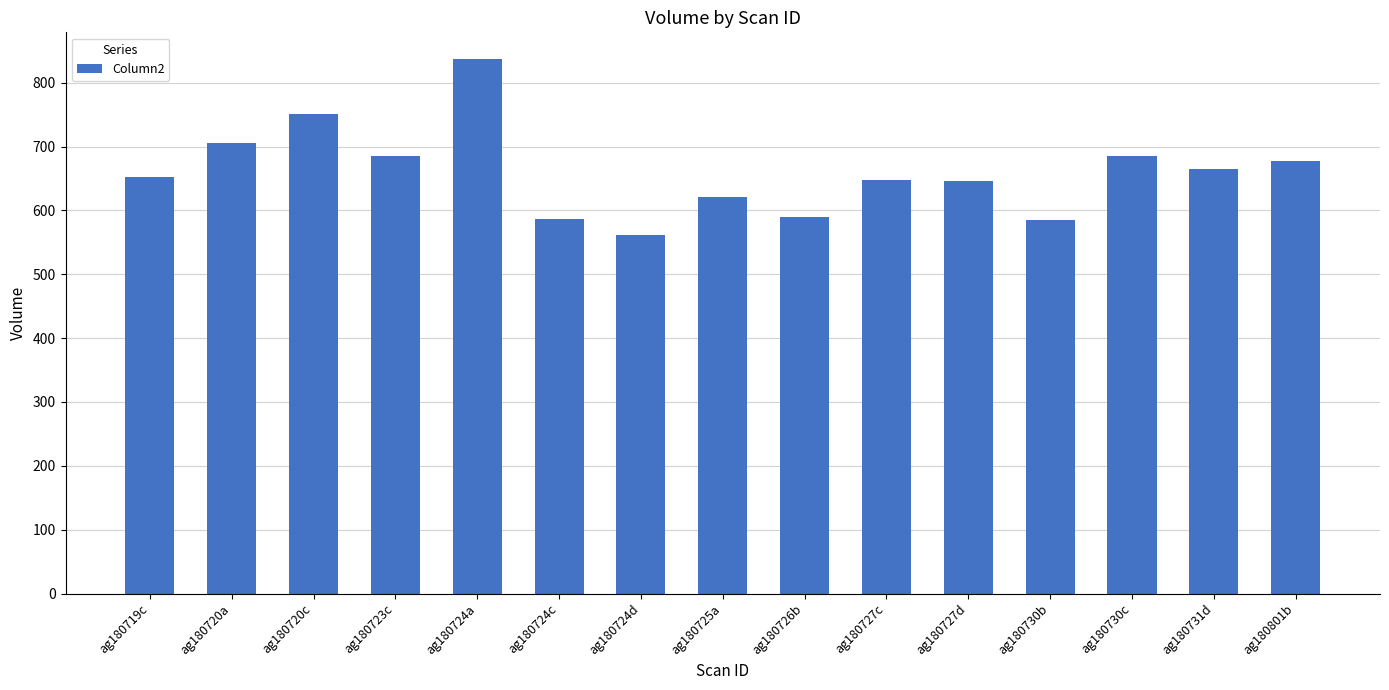

The value at ag180727d is 170. True or false?

False